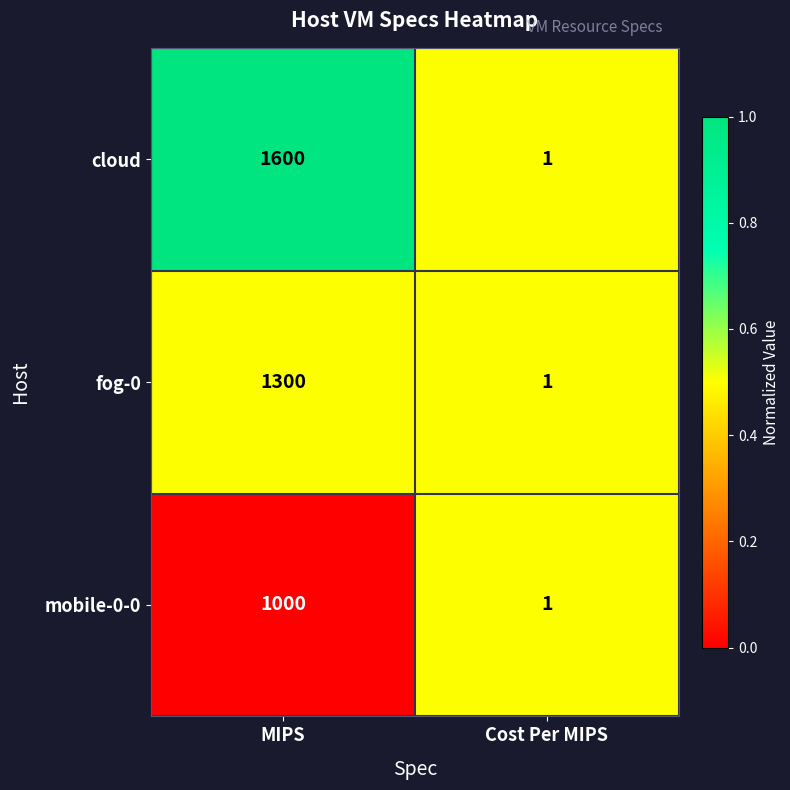

Rank the categories by cloud value from lowest to highest.

Cost Per MIPS, MIPS